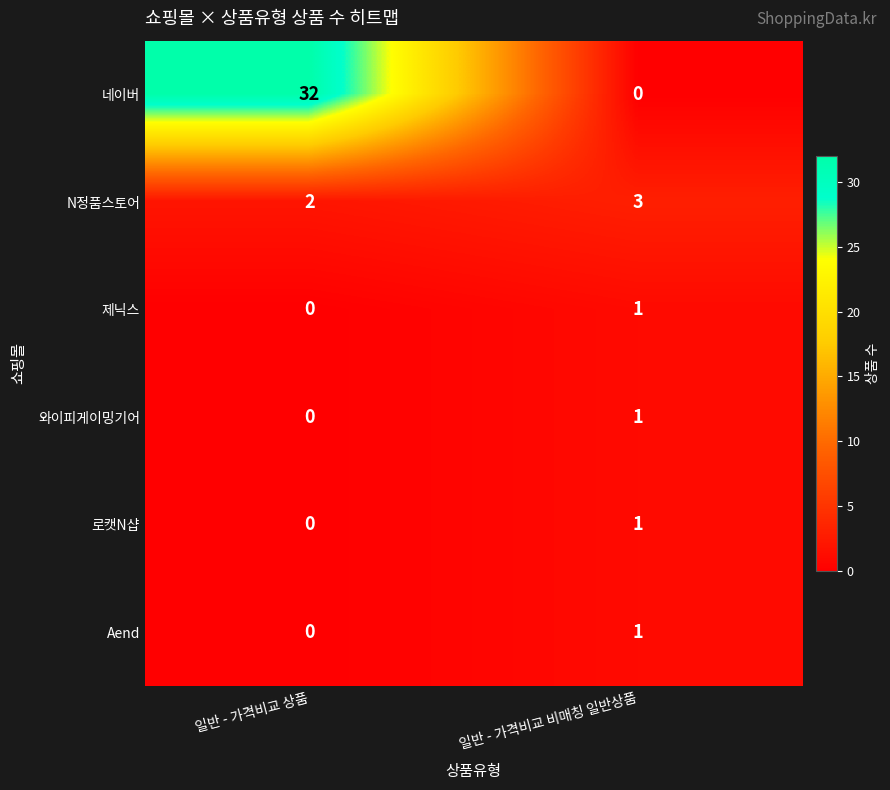

What is the greatest value displayed?

32